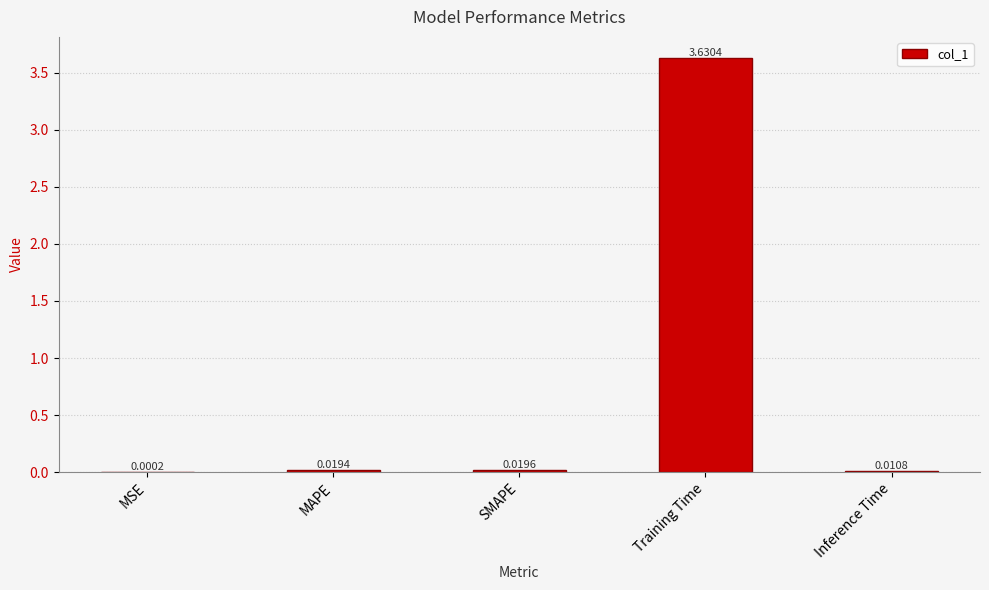

At which label is the value closest to 1?

SMAPE